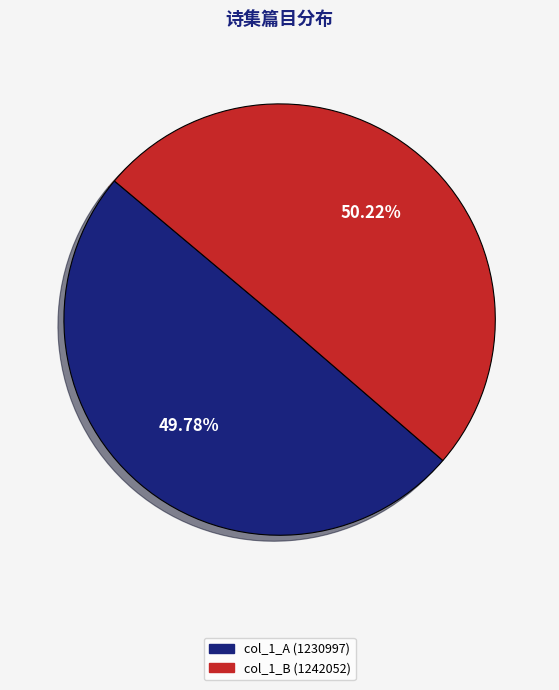

Is there a majority slice in this chart?

Yes